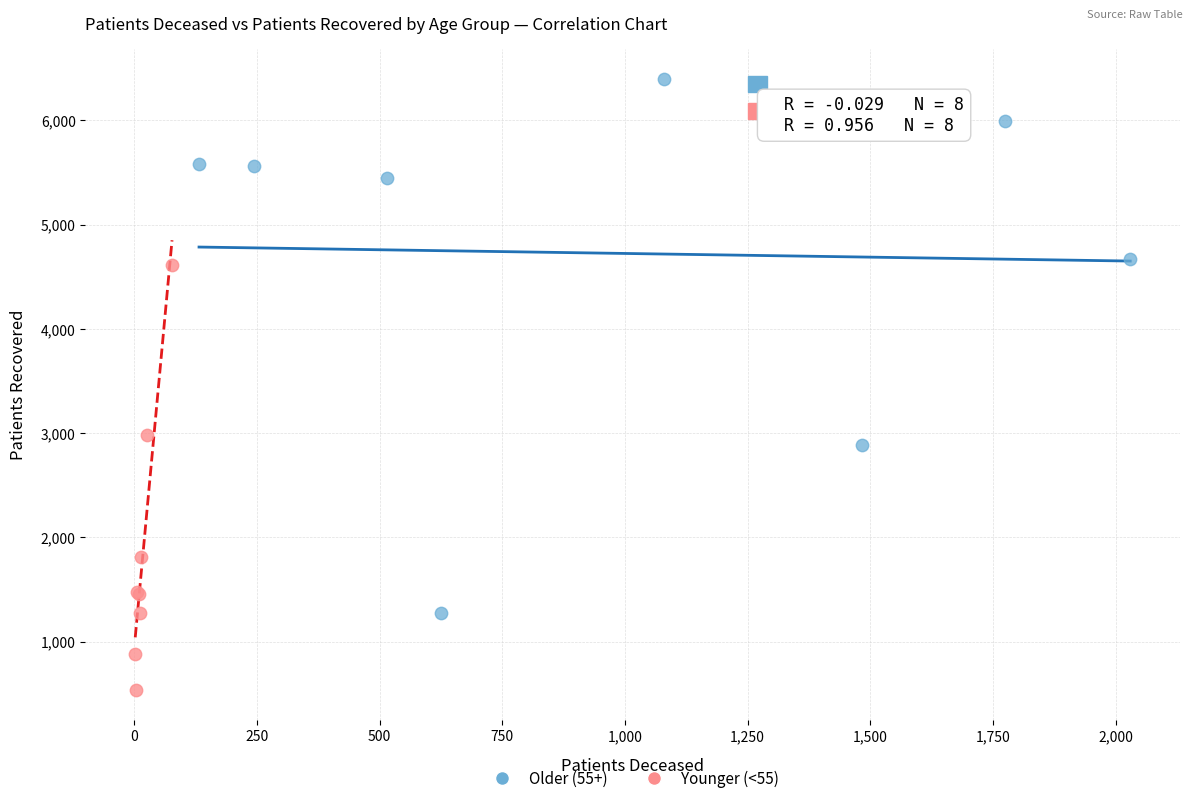

Which series reaches the maximum Y coordinate?

Older (55+)